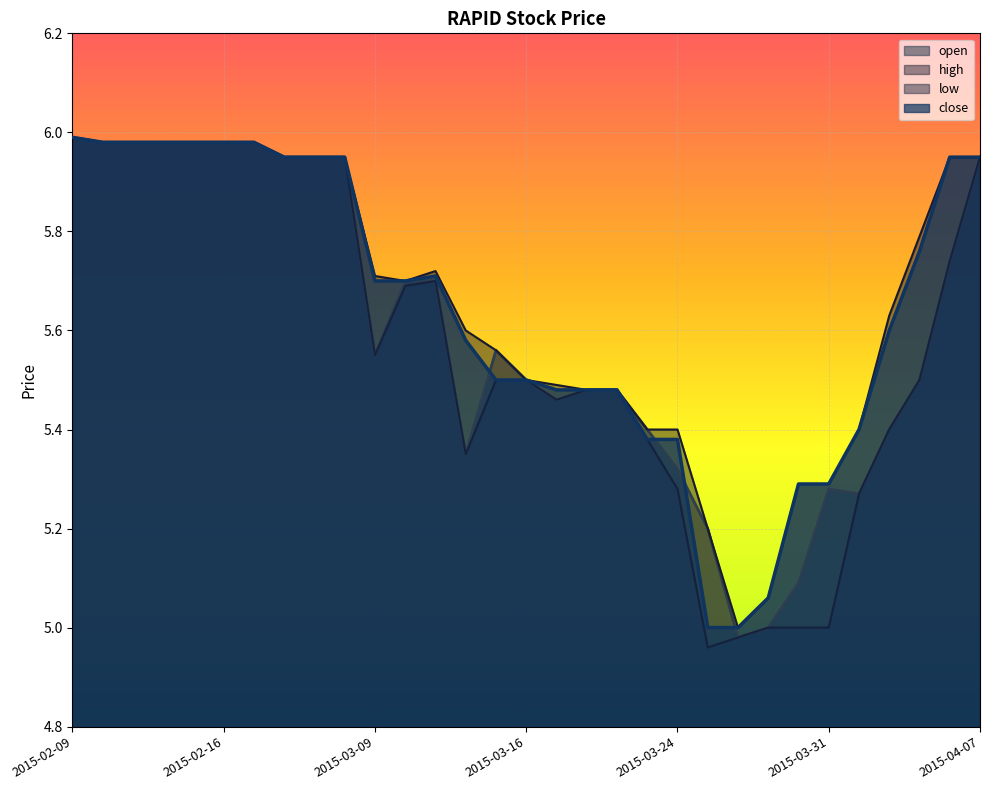

How many values in the low series exceed 5?

26